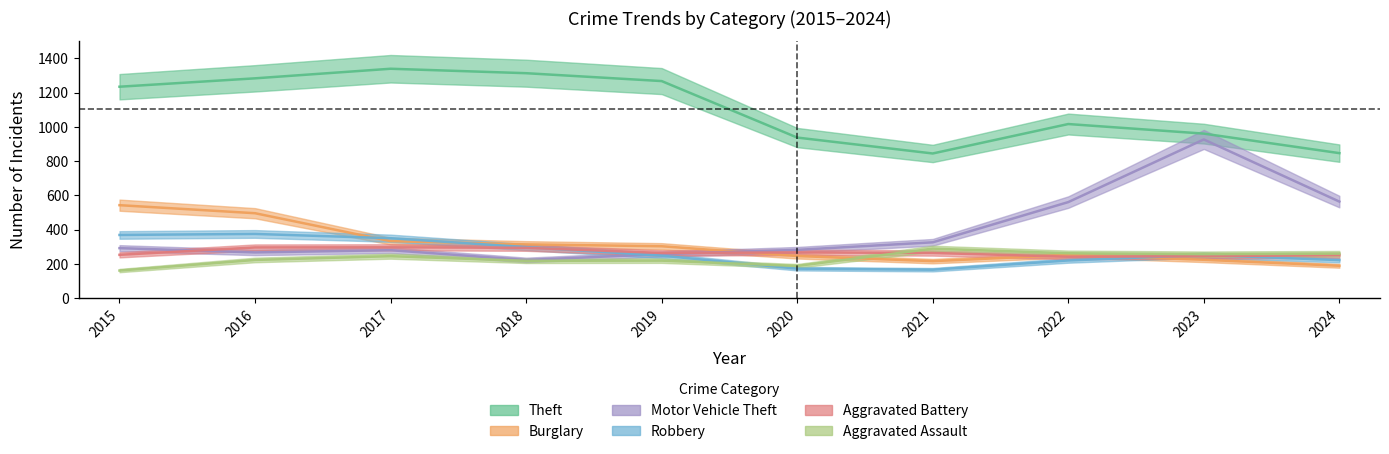

Between which two adjacent categories do Aggravated Assault and Burglary first intersect?

2020 and 2021